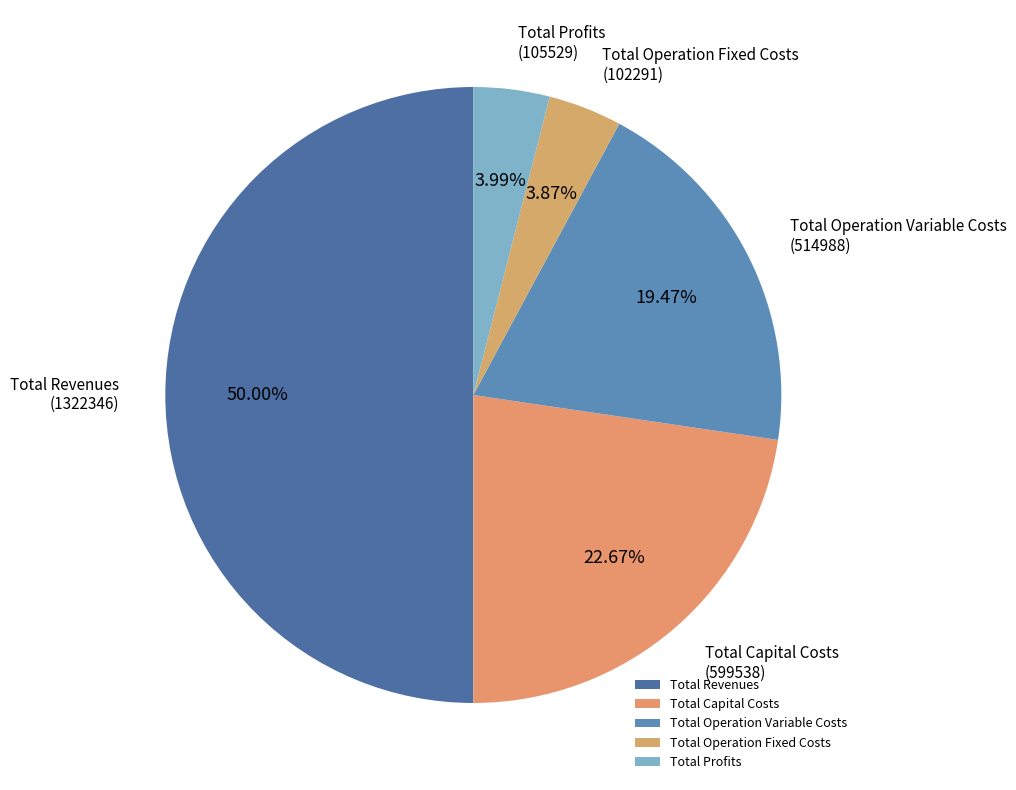

What is the ratio of the value at Total Revenues to the value at Total Operation Fixed Costs?

12.9